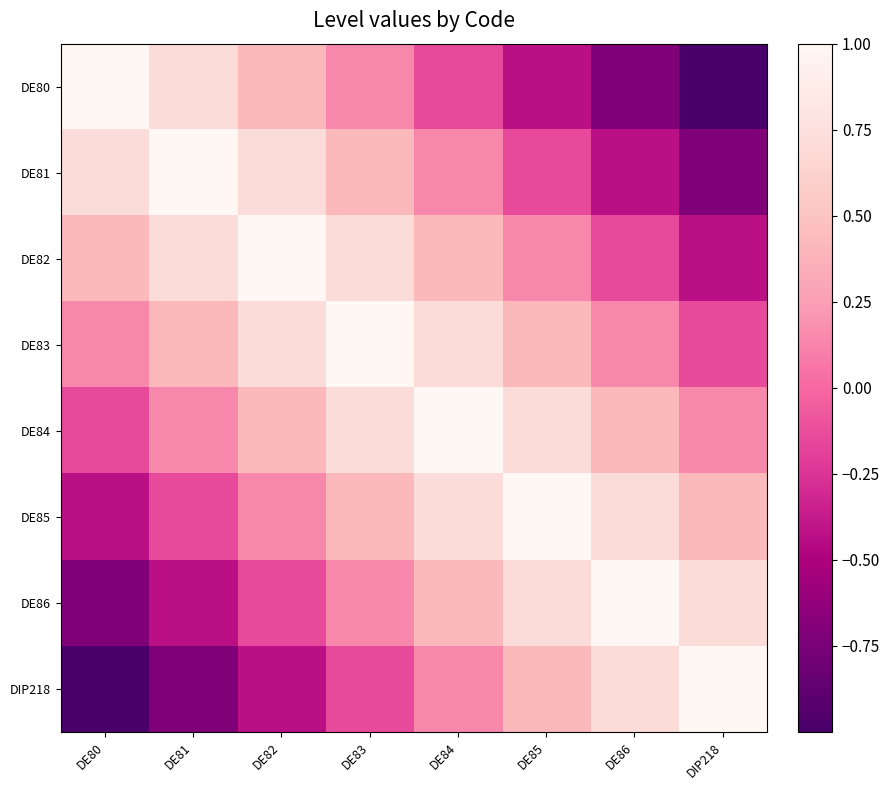

At which category does the chart reach its minimum across all series?

DIP218